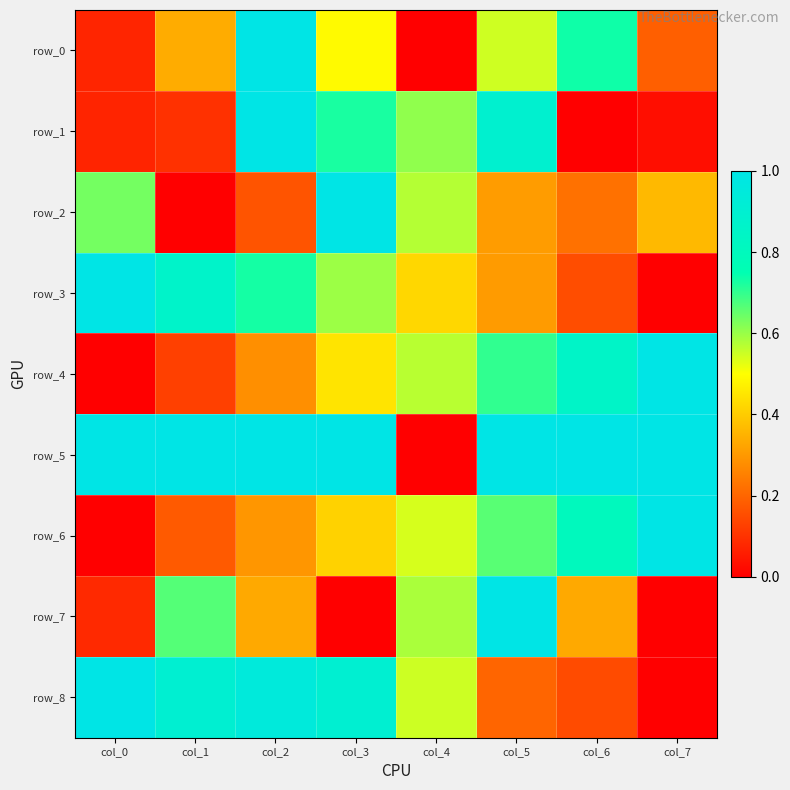

What is the average value of the row_5 series?

0.9